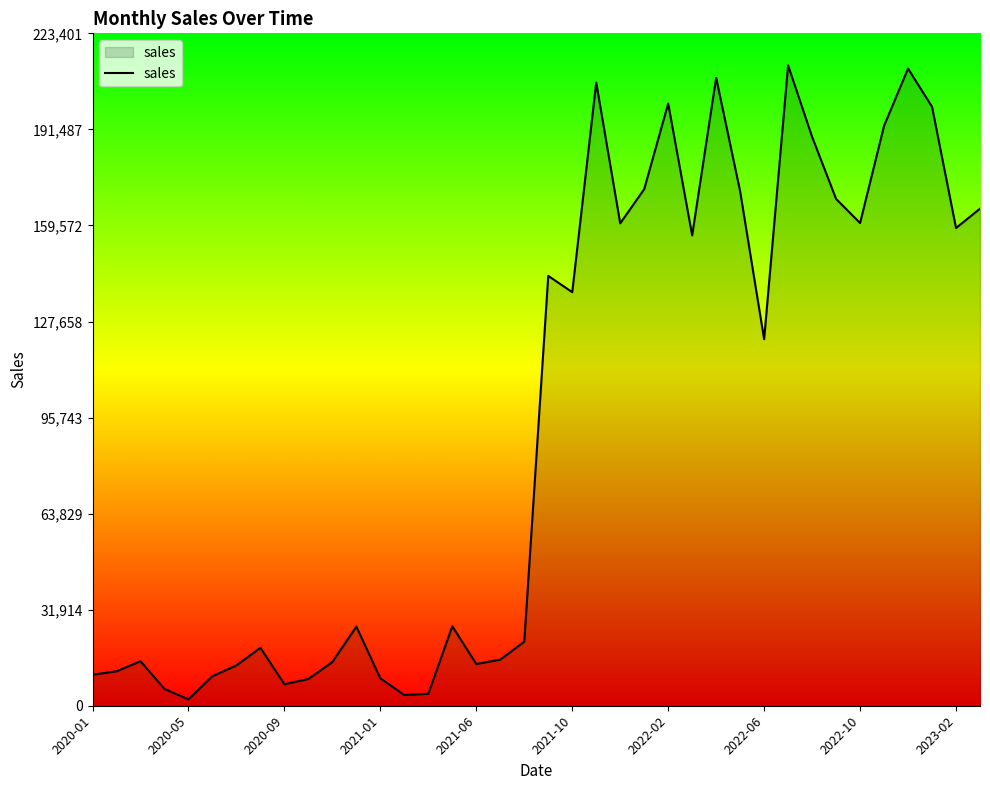

What is the greatest value displayed?

212763.8